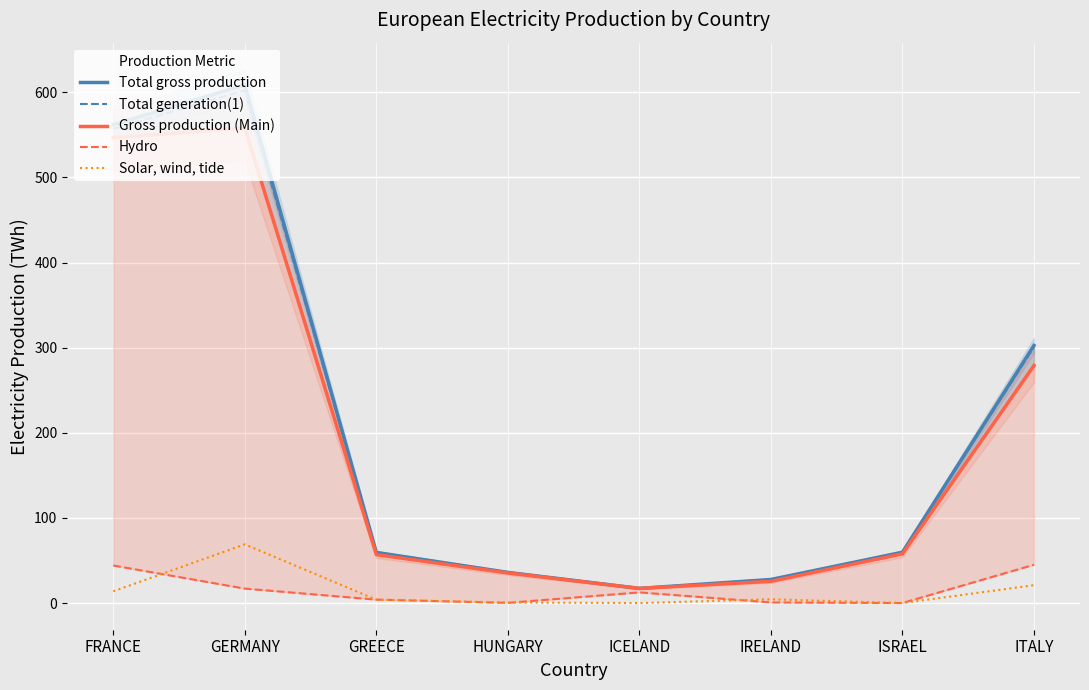

Reading left to right, transcribe all the data shown in this chart.

Total gross production: 562.0	608.7	59.4	36.0	17.2	27.7	59.6	302.6
Total generation(1): 556.9	602.4	59.2	36.0	17.2	27.7	59.6	300.6
Gross production (Main): 546.5	558.2	56.9	35.3	17.2	25.5	57.9	279.0
Hydro: 44.1	16.9	4.0	0.2	12.5	0.7	0.0	45.0
Solar, wind, tide: 13.8	68.9	3.9	0.6	0.0	4.4	0.0	20.9